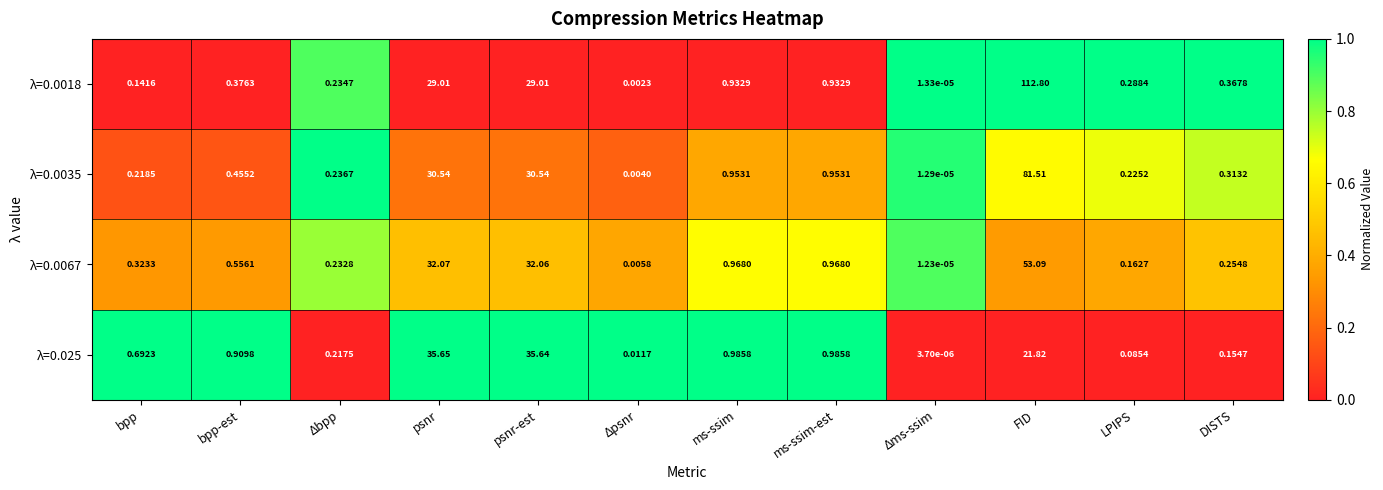

Which label corresponds to the smallest value in the chart?

Δms-ssim